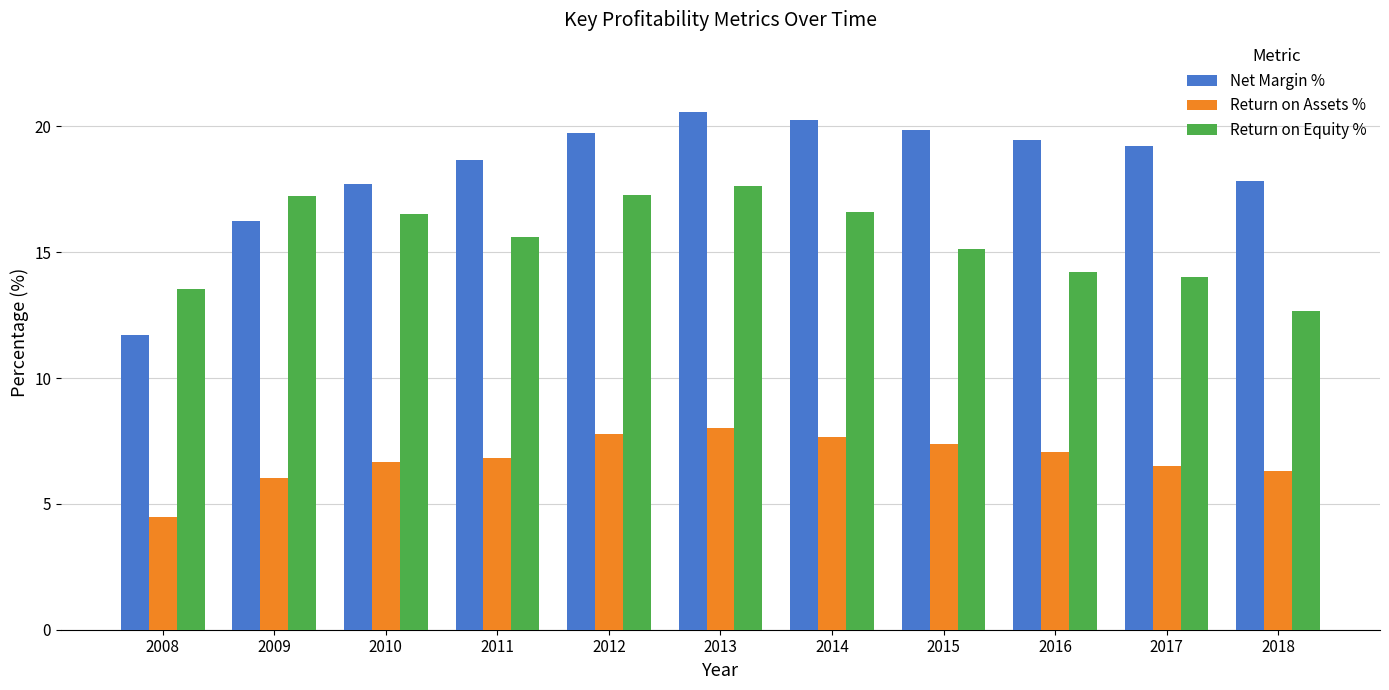

Is the value of Return on Equity % at 2011 greater than the value of Return on Assets % at 2016?

Yes